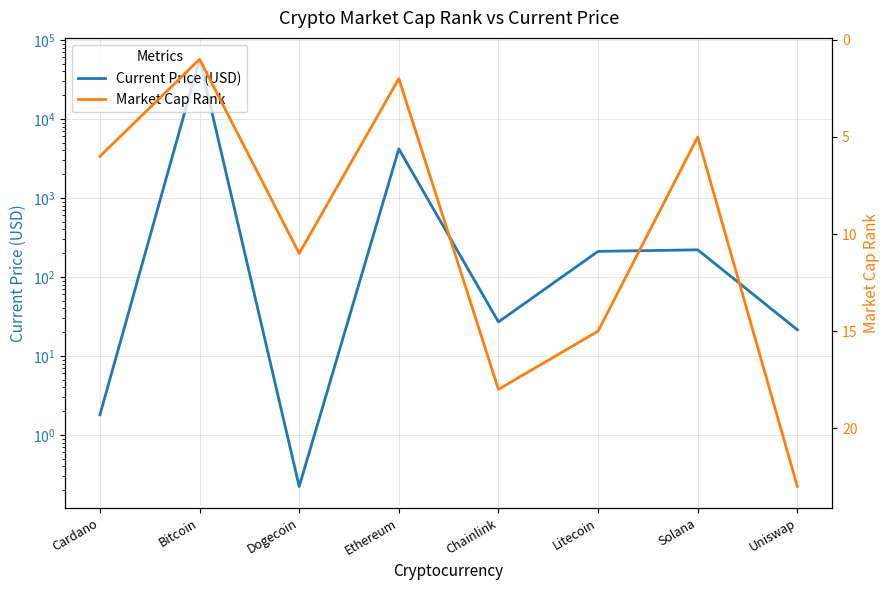

True or false: Market Cap Rank and Current Price (USD) cross at least once.

True